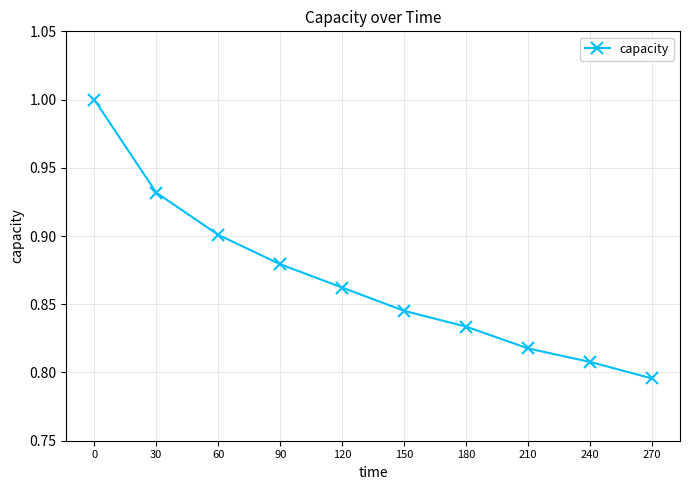

What is the change in value from 30 to 150?

-0.1